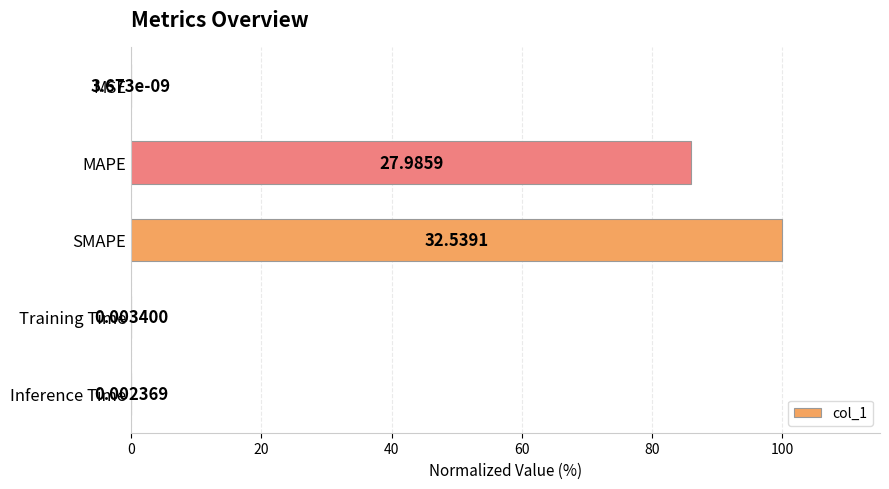

What is the sum of all values?

186.0